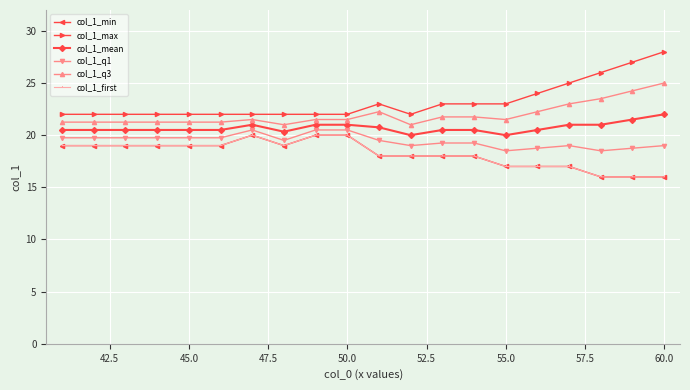

In col_1_first, how many points are lower than both neighbors (excluding endpoints)?

1